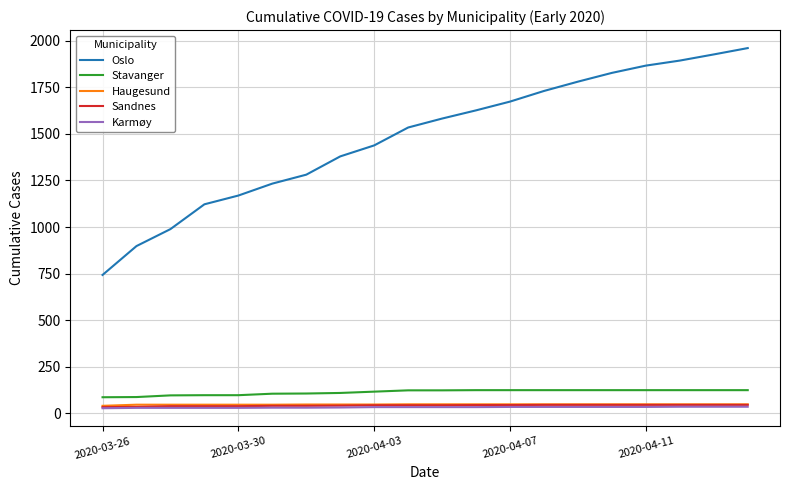

What is the difference between the maximum and minimum values in the Sandnes series?

12